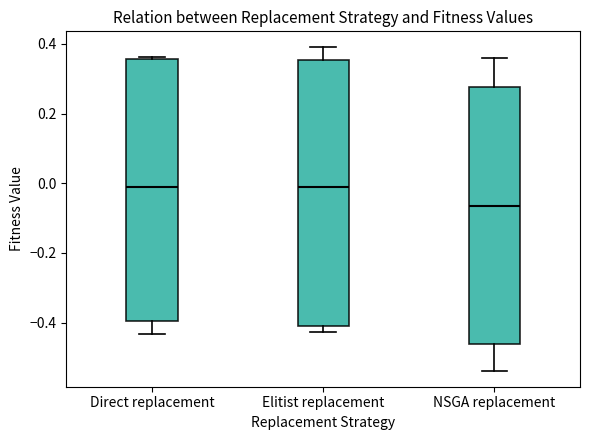

Reading left to right, transcribe this box plot: for each box, give where its median line is, the range the box spans, and where its two whiskers end, as read against the y-axis. The values are not printed on the chart, so give them approximately, as read against the axis.

Direct replacement: median -0.02, box -0.40 to 0.36, whiskers -0.44 to 0.36
Elitist replacement: median -0.02, box -0.42 to 0.36, whiskers -0.42 (just below the box's lower edge) to 0.38
NSGA replacement: median -0.06, box -0.46 to 0.28, whiskers -0.54 to 0.36